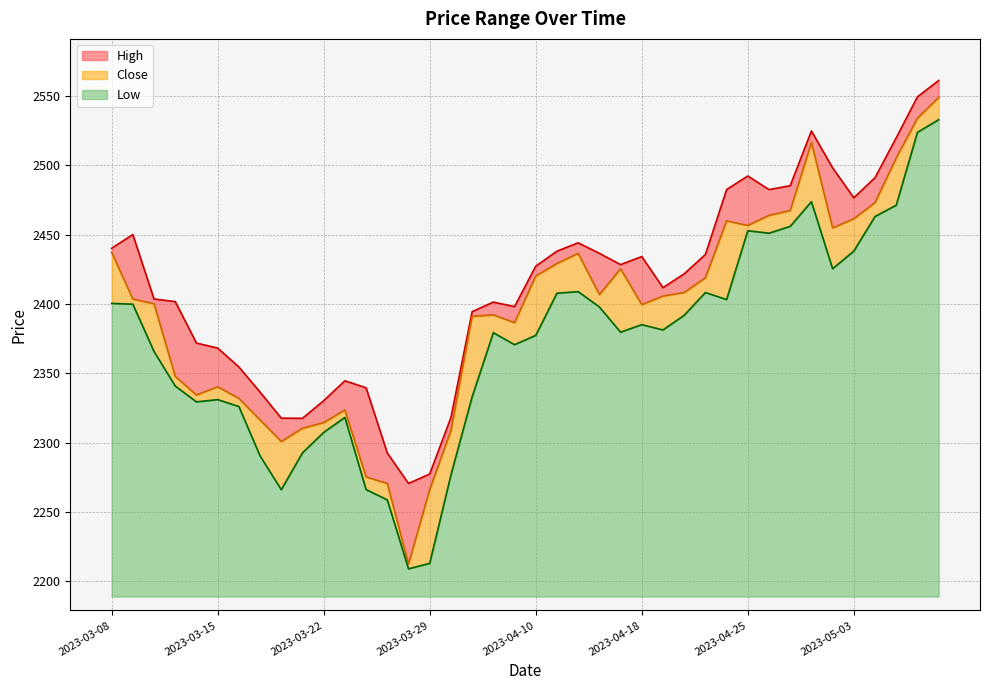

At 2023-04-11, list the series in order from largest to smallest.

High, Close, Low